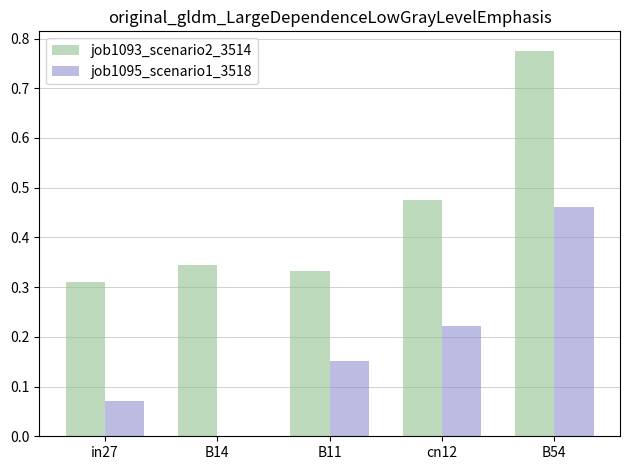

Which series changed the most between in27 and B14?

job1095_scenario1_3518